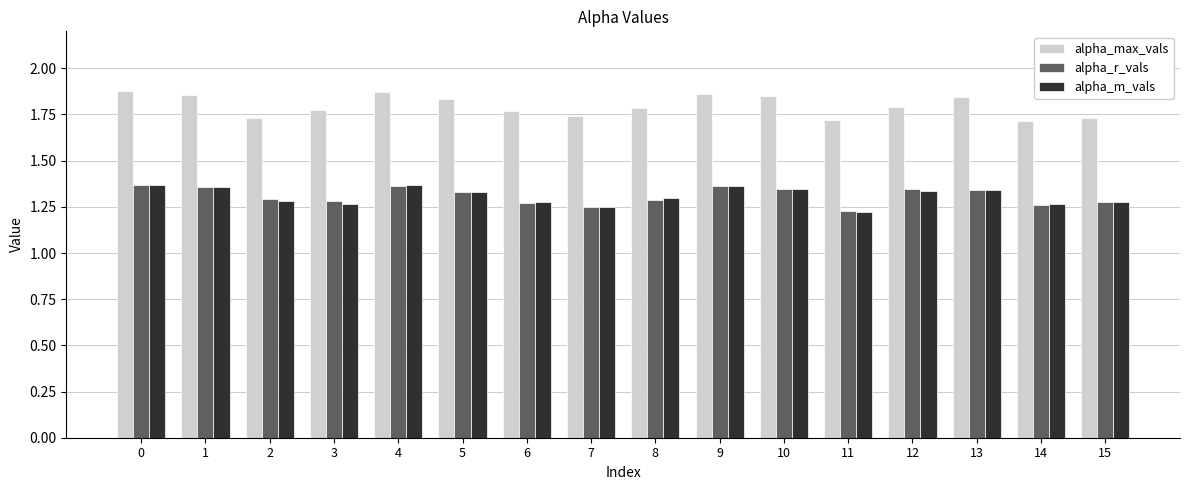

True or false: alpha_m_vals has a value of 1.3 at 6.

True